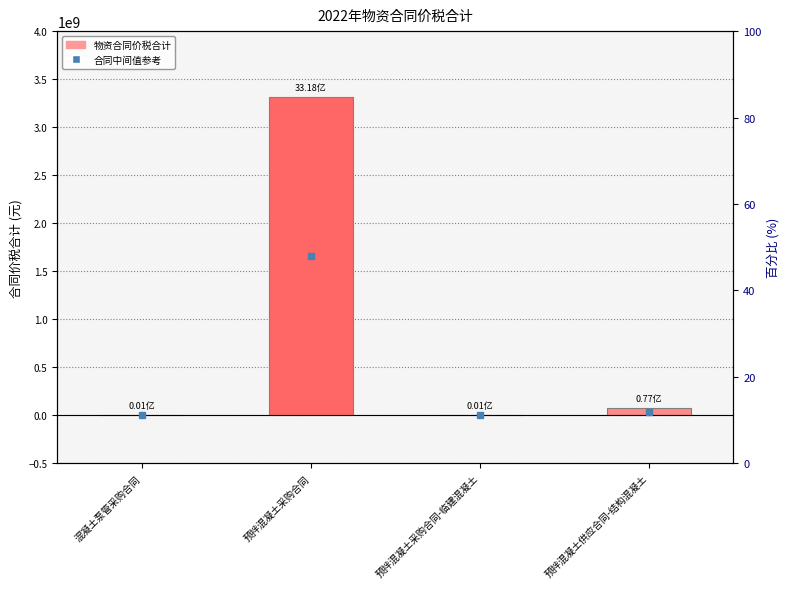

Which category has the highest value across all series?

预拌混凝土采购合同